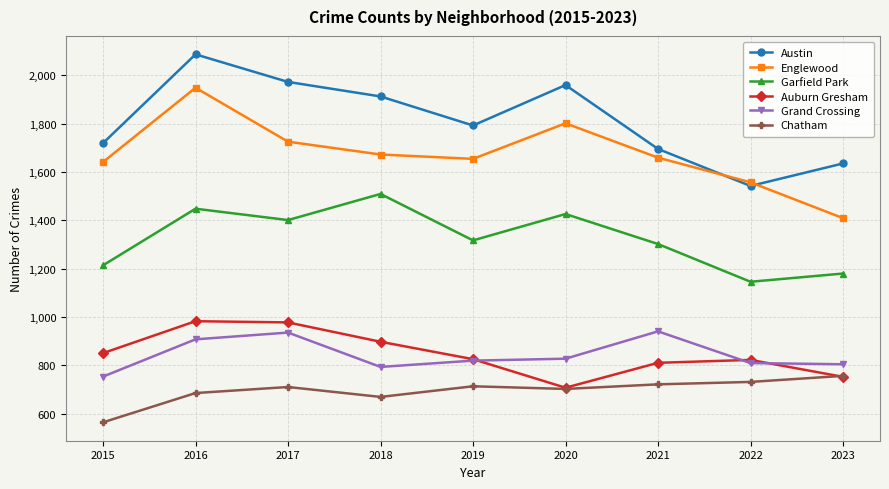

How many interior local valleys does the Auburn Gresham series have?

1